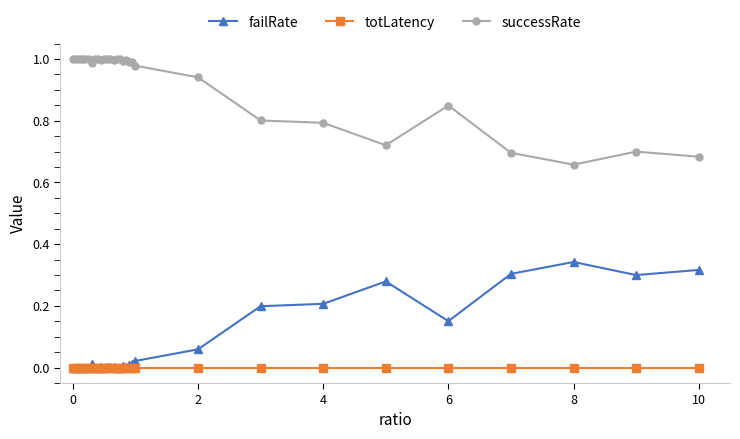

Does the chart have visible grid lines?

No